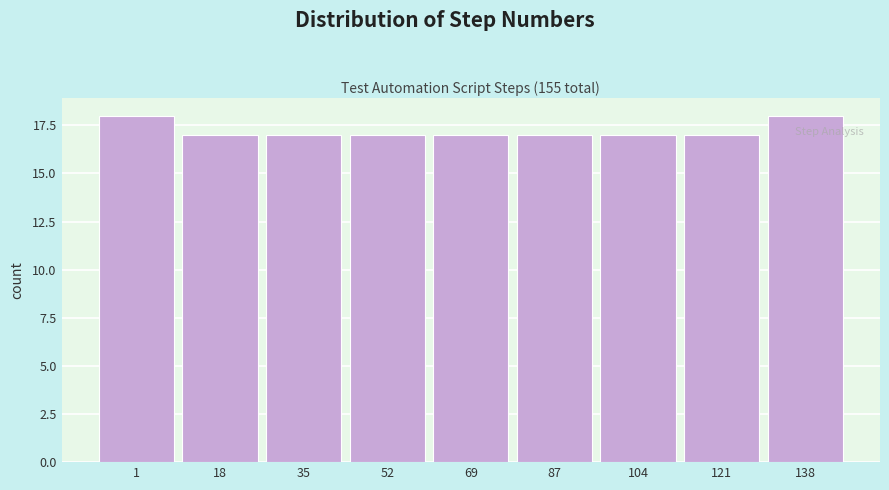

Reading left to right, transcribe all the data shown in this chart.

18	17	17	17	17	17	17	17	18